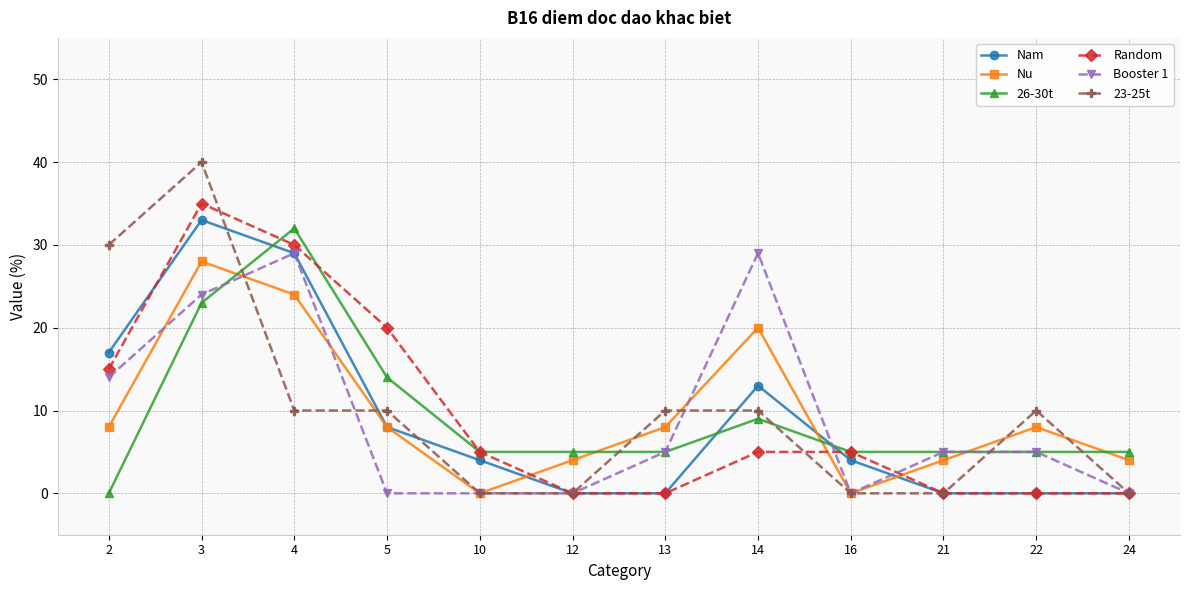

Is the value of 23-25t at 10 greater than the value of Booster 1 at 22?

No